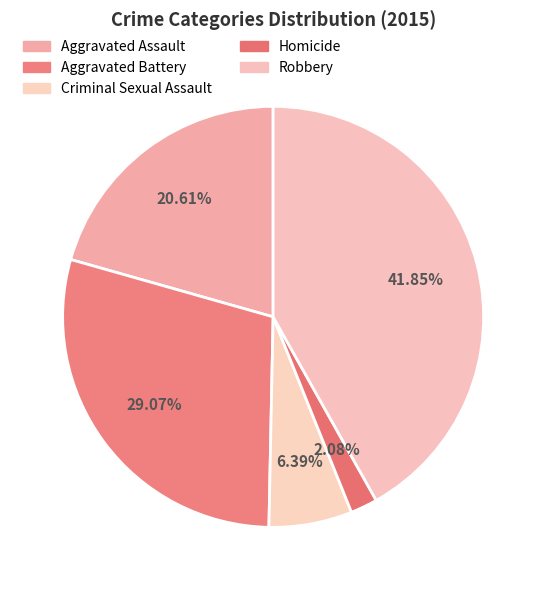

To the nearest percent, what percentage of the pie is Robbery?

42%